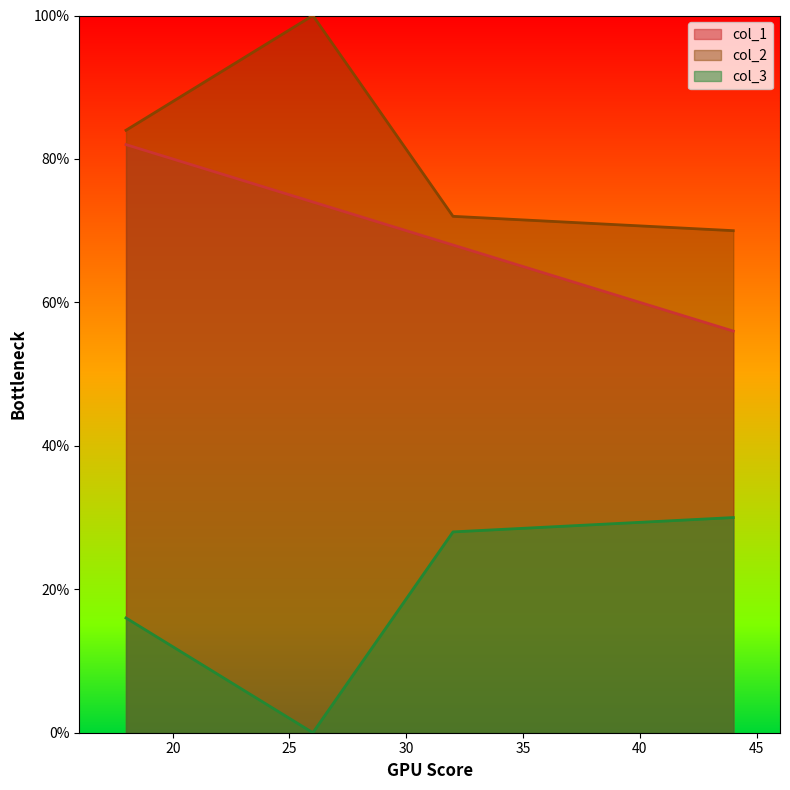

What is the difference between the maximum and minimum values in the col_2 series?

30